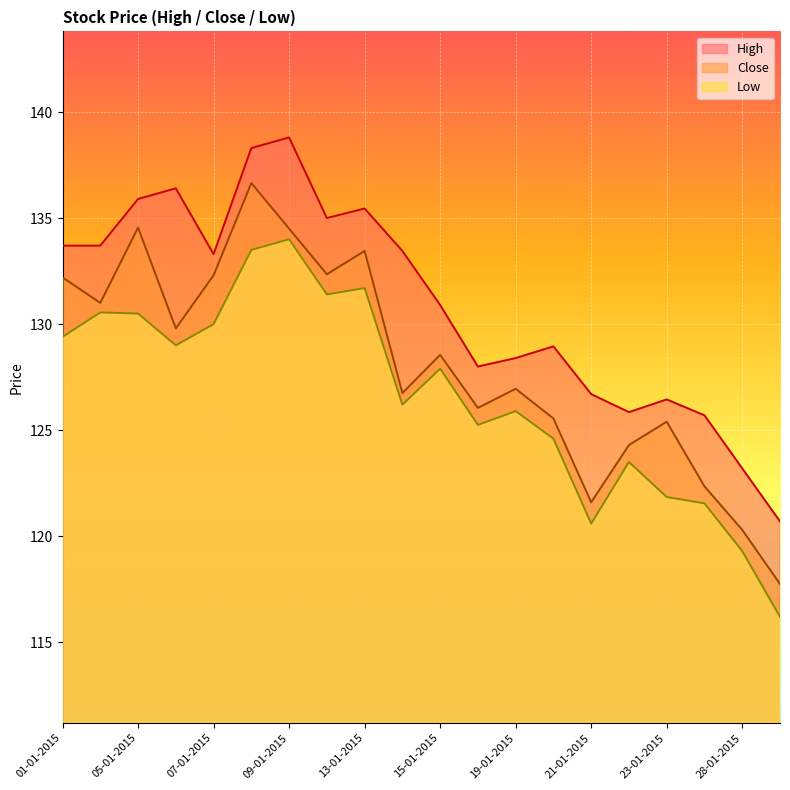

List the labels in order of Close value, smallest first.

29-01-2015, 28-01-2015, 21-01-2015, 27-01-2015, 22-01-2015, 23-01-2015, 20-01-2015, 16-01-2015, 14-01-2015, 19-01-2015, 15-01-2015, 06-01-2015, 02-01-2015, 01-01-2015, 07-01-2015, 12-01-2015, 13-01-2015, 09-01-2015, 05-01-2015, 08-01-2015